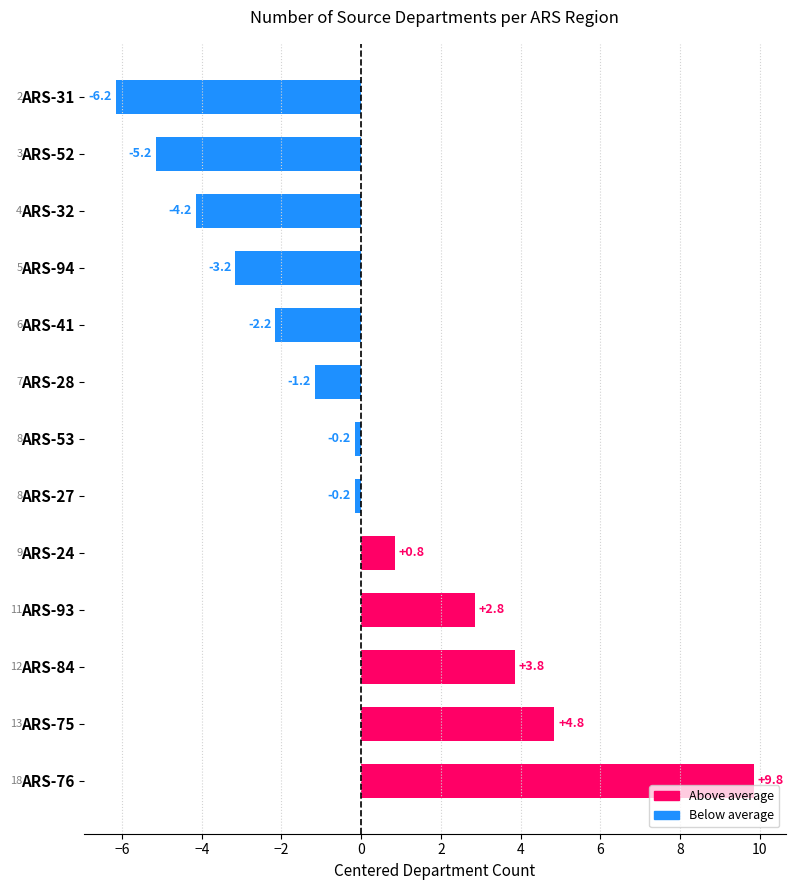

The chart shows a value of 4.8 at ARS-75. True or false?

True